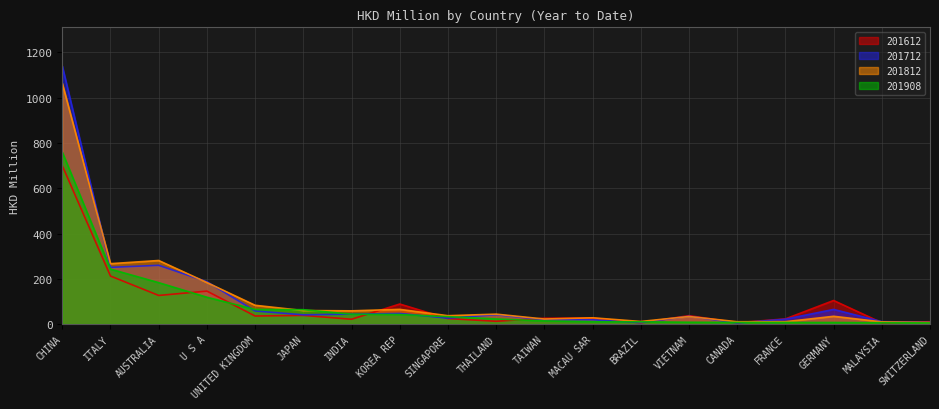

How many values in the 201812 series exceed 36?

10